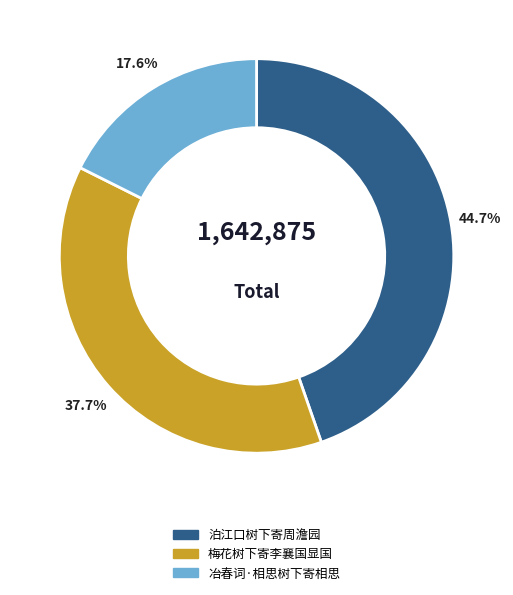

What percentage is NOT represented by 梅花树下寄李襄国显国?

62.3%